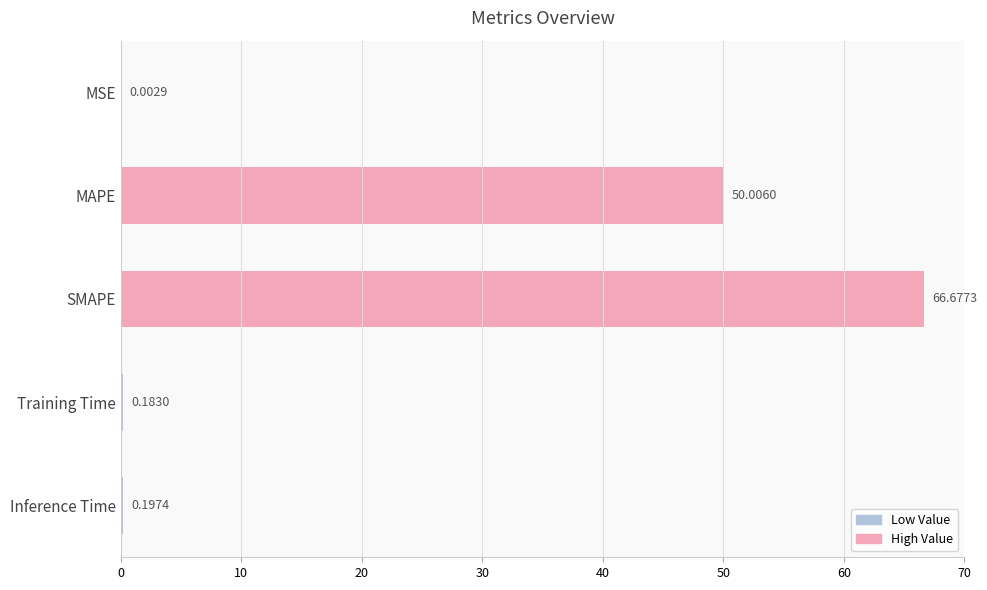

Between Training Time and SMAPE, which is larger?

SMAPE